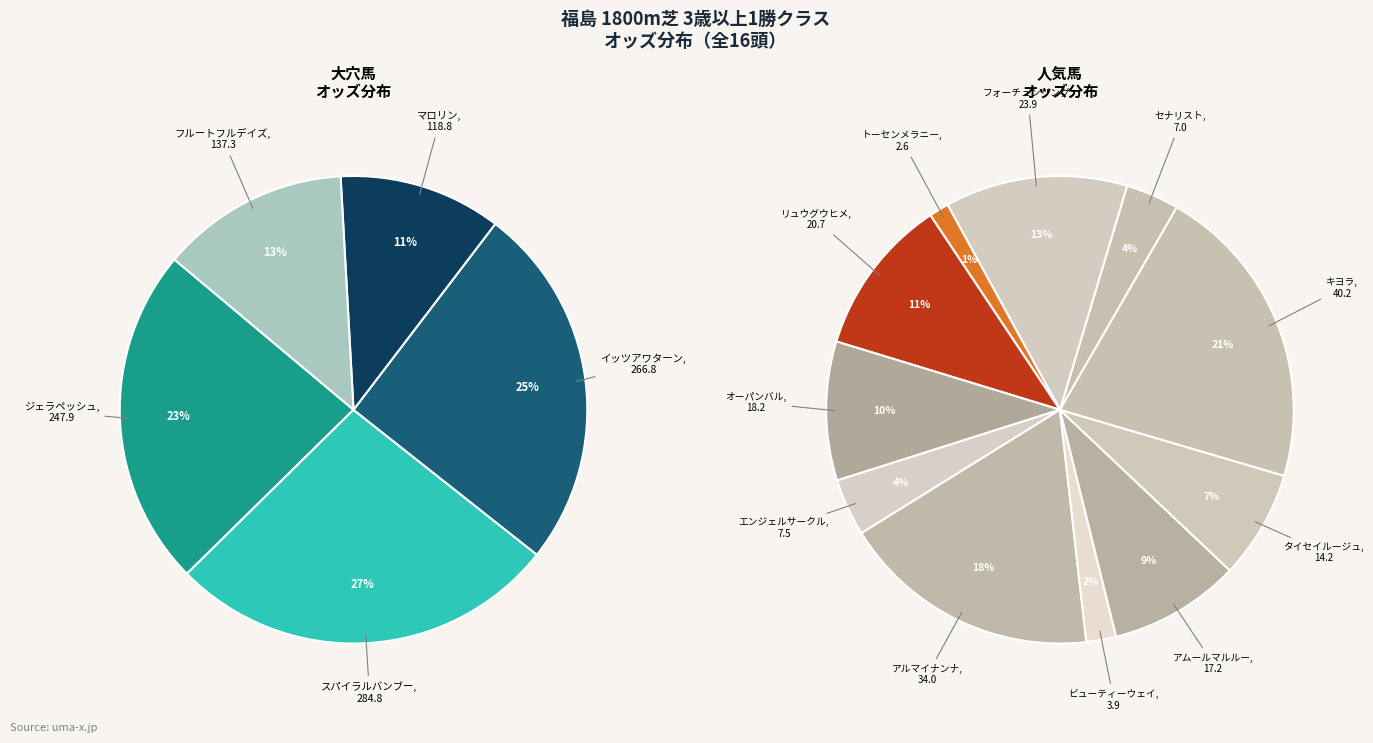

Do ジェラペッシュ and タイセイルージュ together represent more than half of the pie?

No